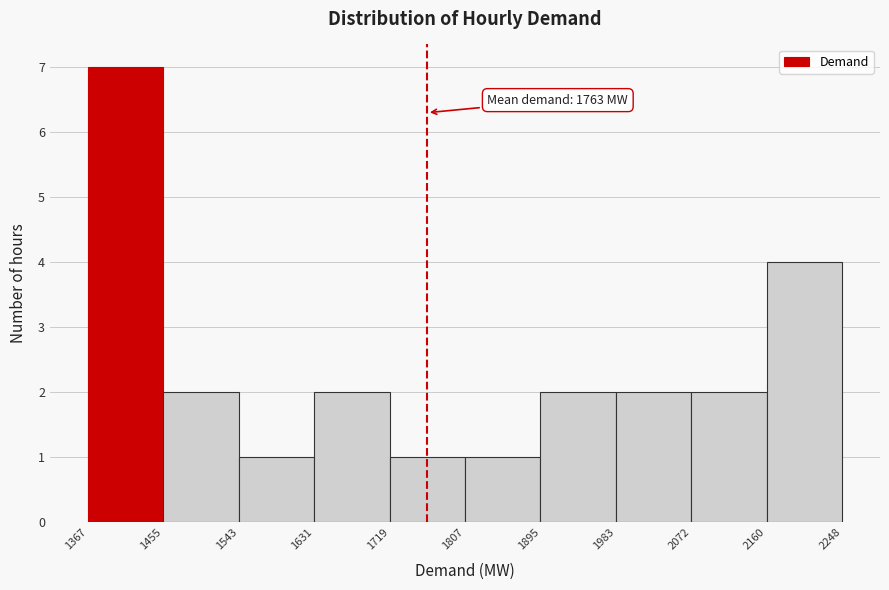

Over which range of the x-axis is the bar tallest?

1367 to 1455